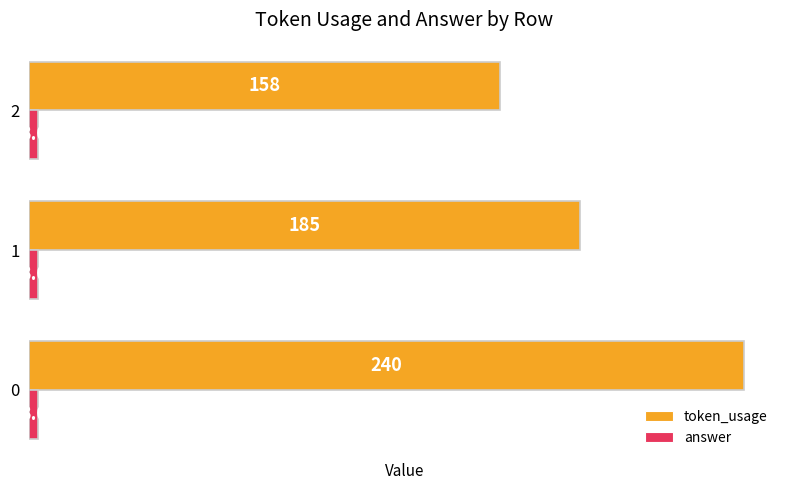

Is the value of token_usage at 0 greater than the value of answer at 1?

Yes